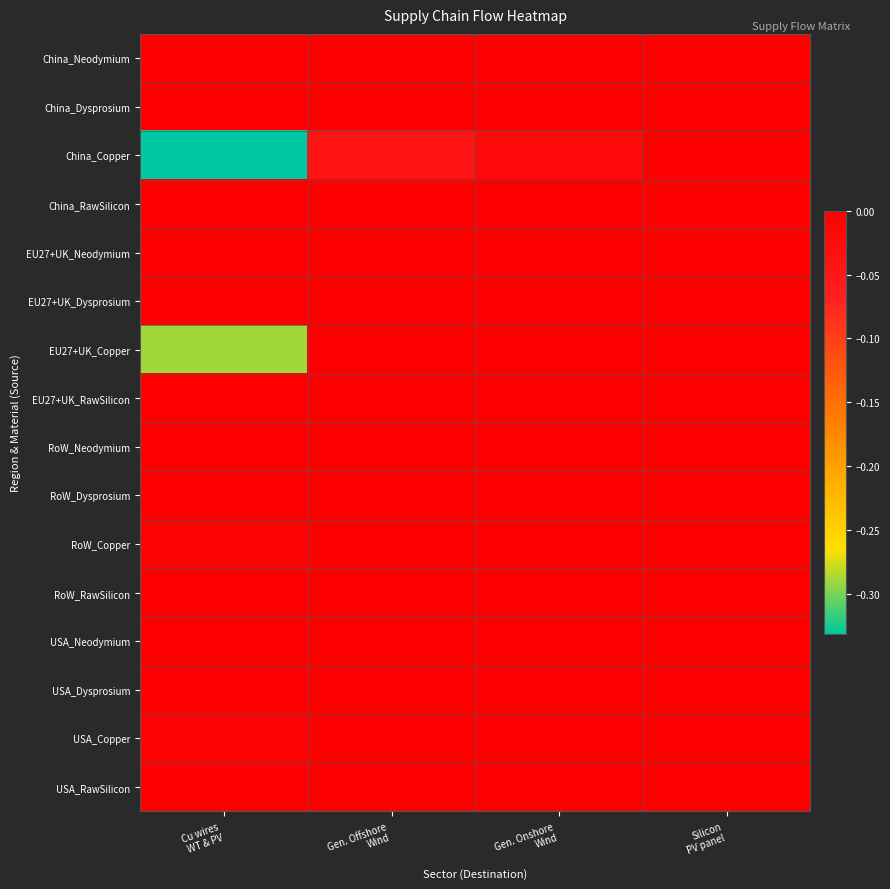

Which series has the widest spread of values?

China_Copper